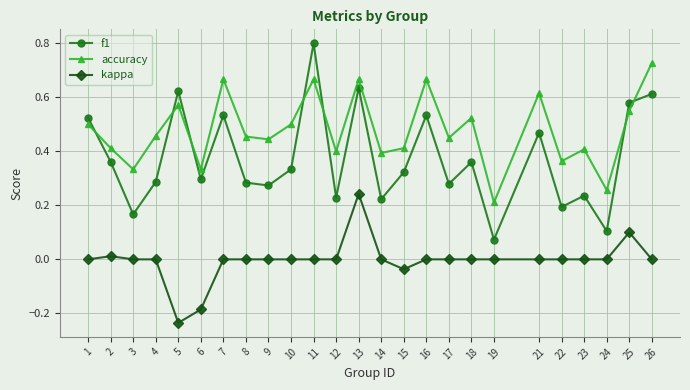

True or false: f1 has a value of 0.6 at 18.

False